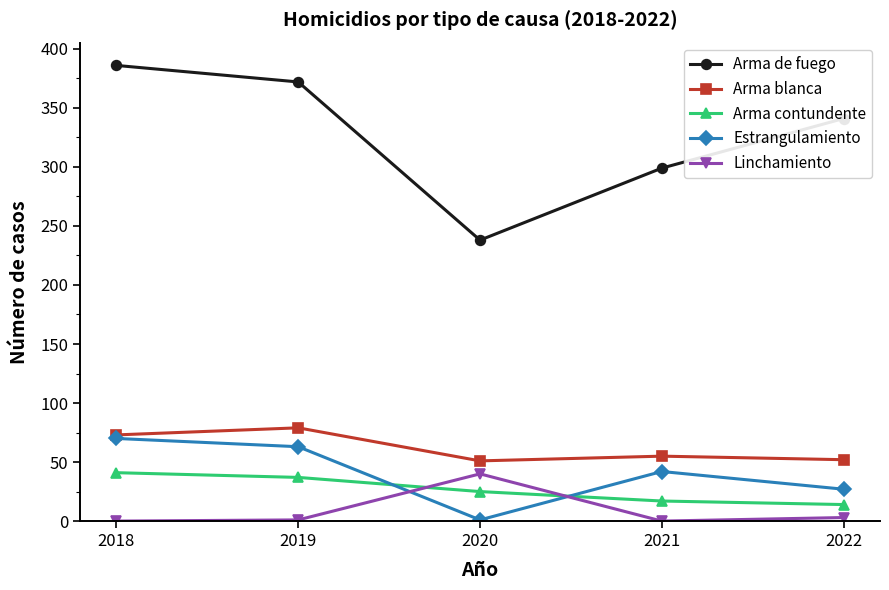

Which series has the widest spread of values?

Arma de fuego